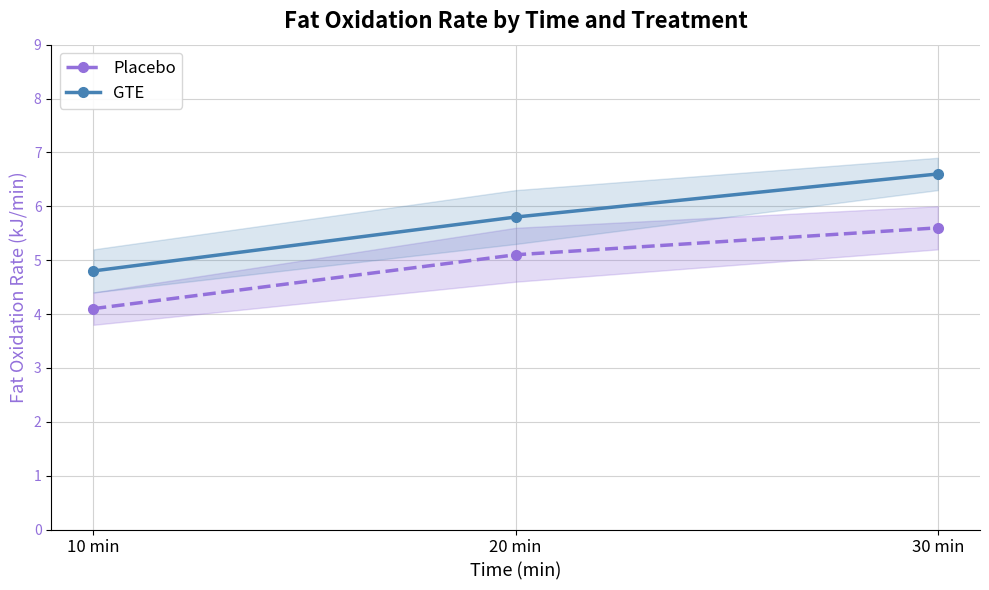

How many values in the Placebo series are below 5?

1